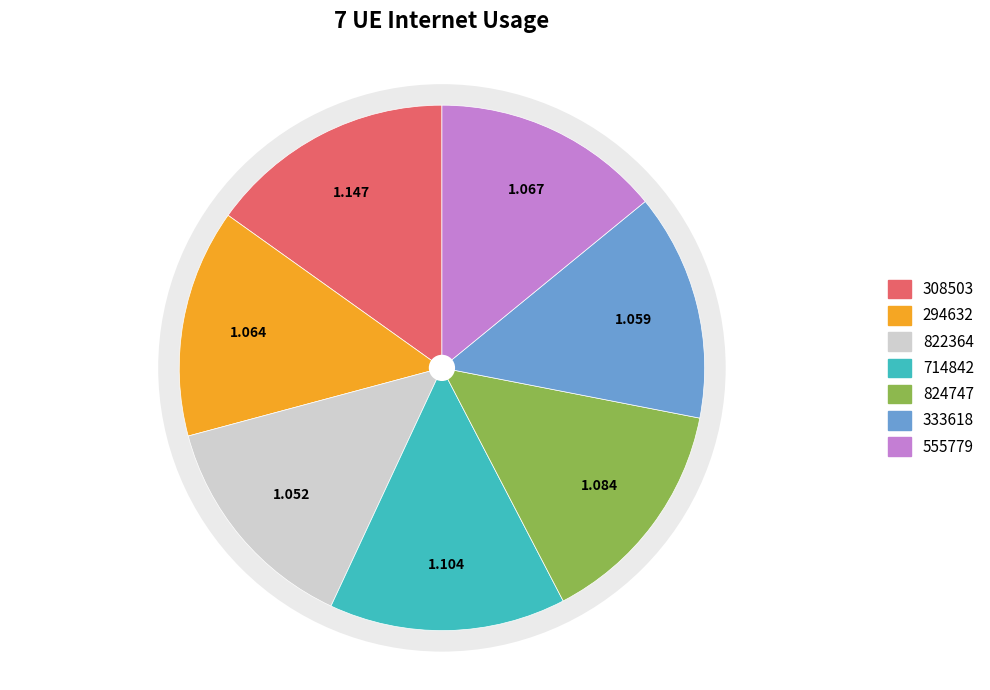

Between 714842 and 822364, which is larger?

714842